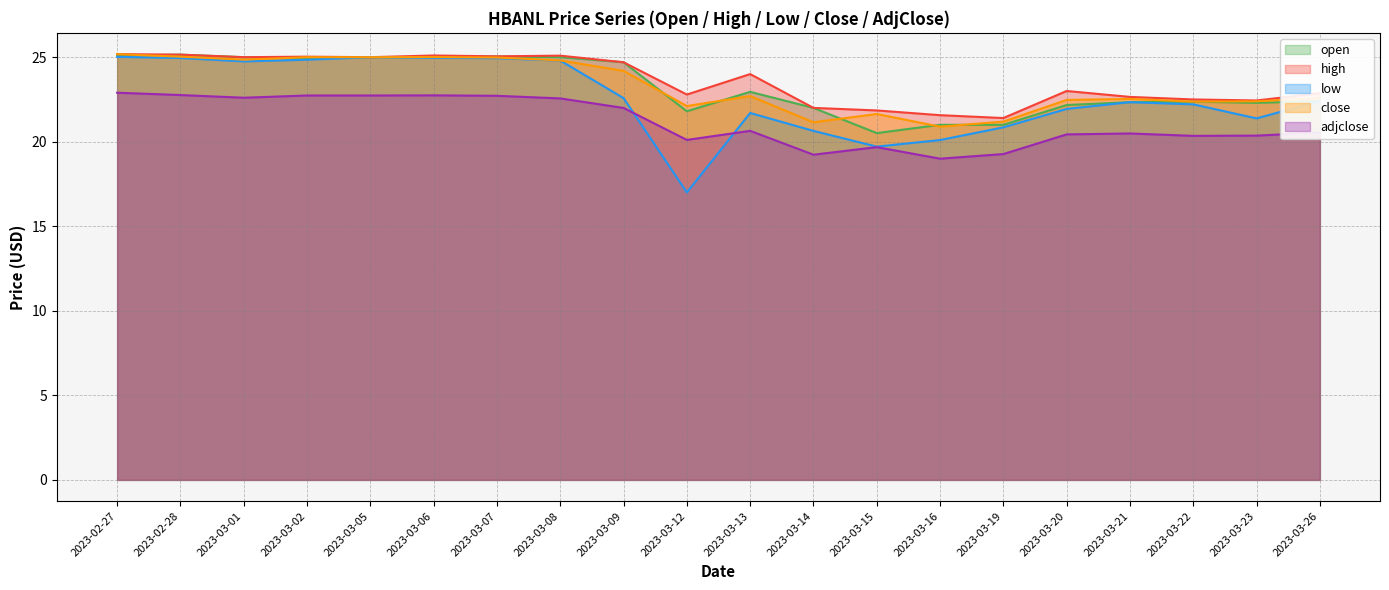

What is the average value of the high series?

23.6